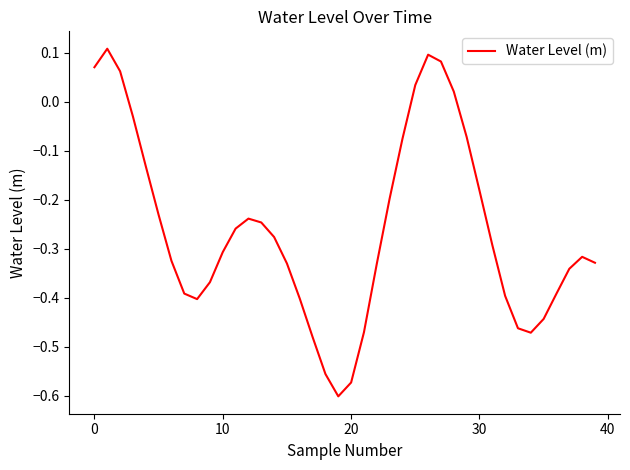

Is it true that the value at 10 is -0.2?

False